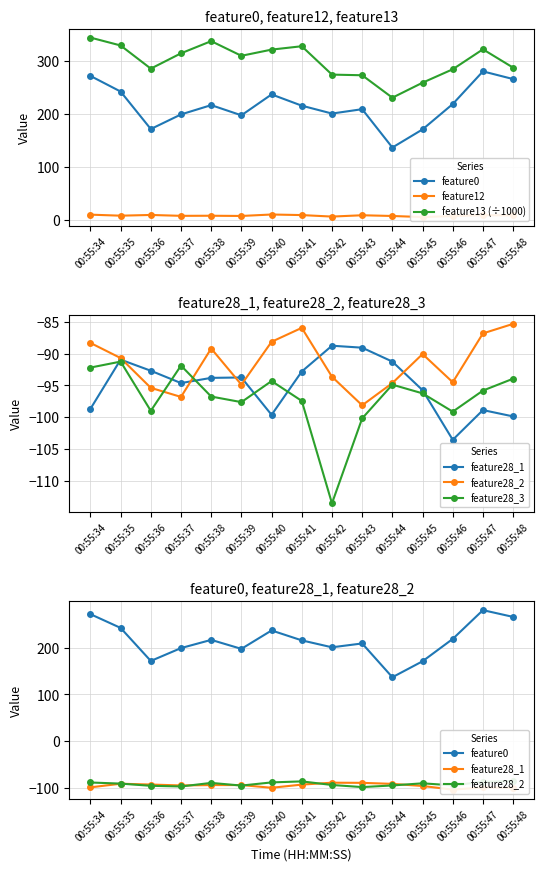

Does the chart display data point markers on the line(s)?

Yes